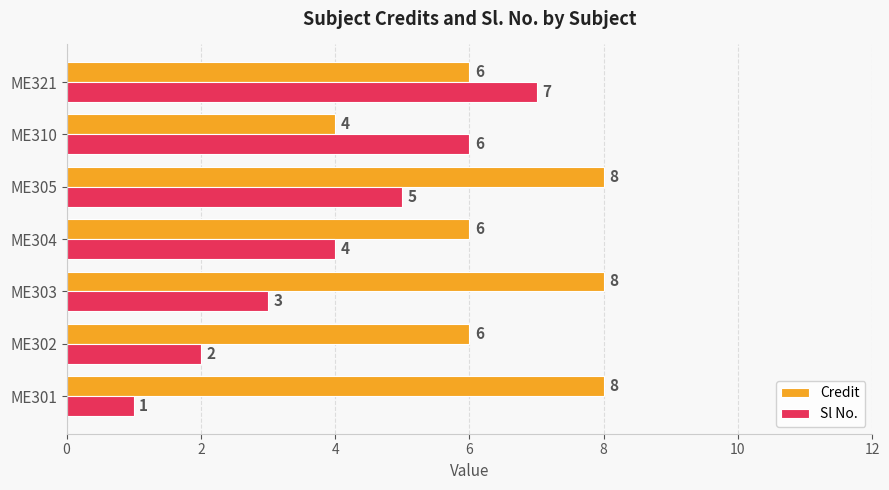

What are all the series names shown in the legend?

Credit, Sl No.